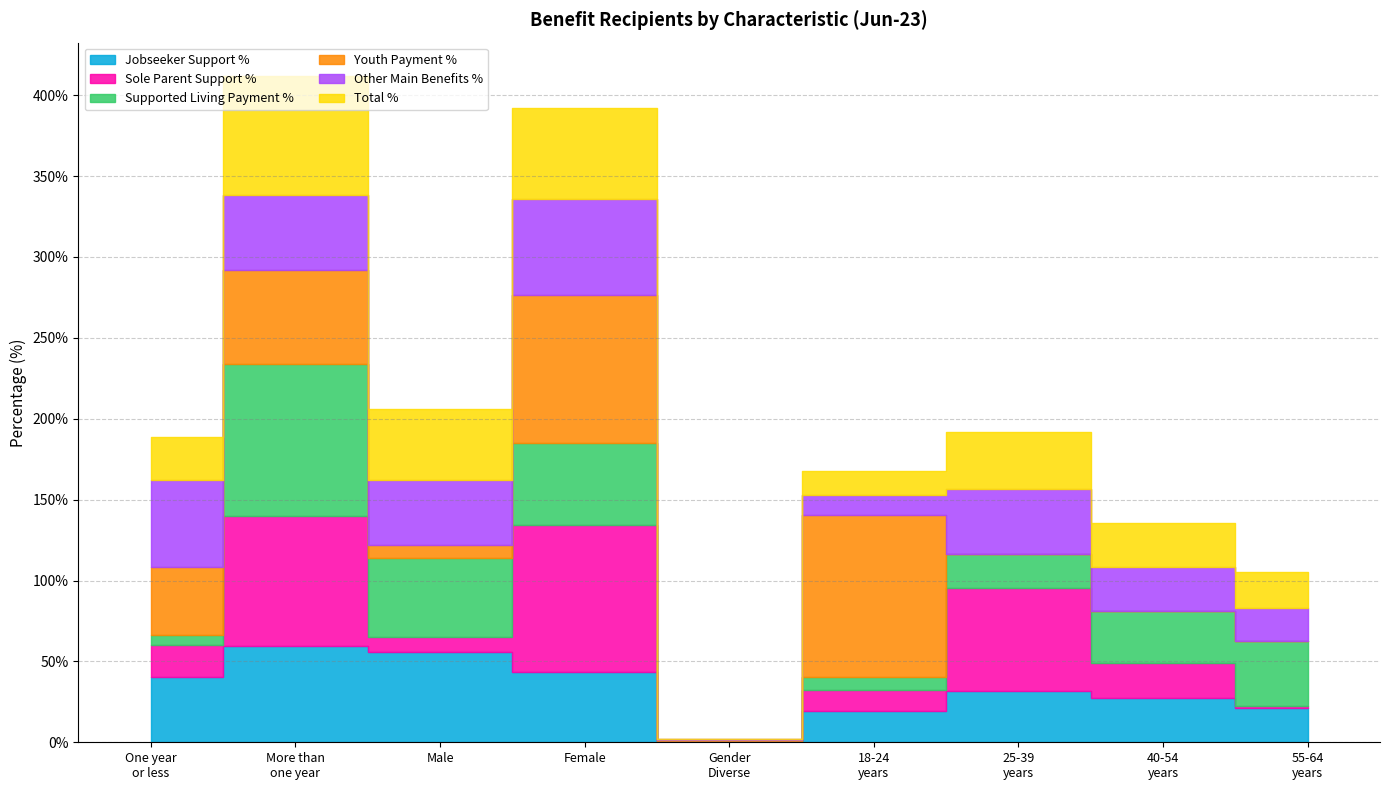

True or false: Other Main Benefits % has more than 0 interior local peaks.

True